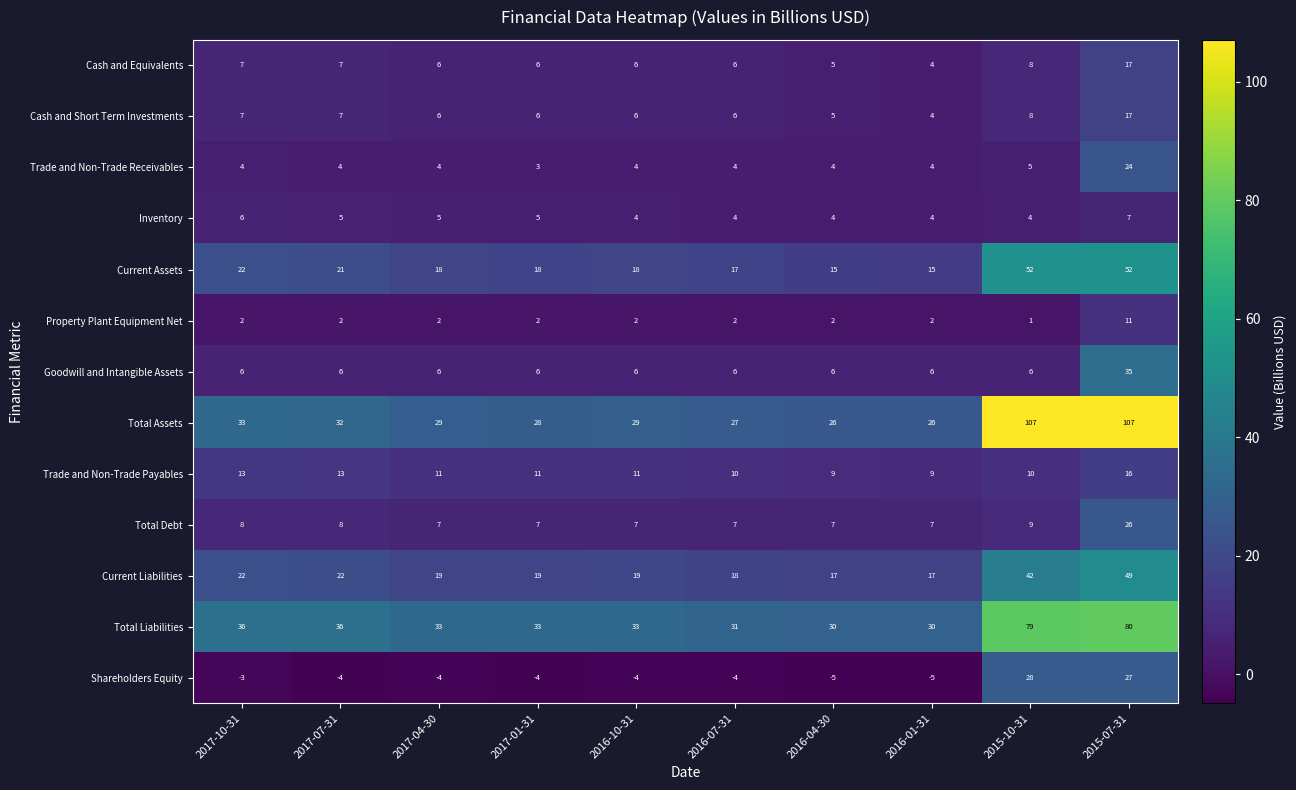

Which series changed the most between 2016-04-30 and 2015-07-31?

Total Assets